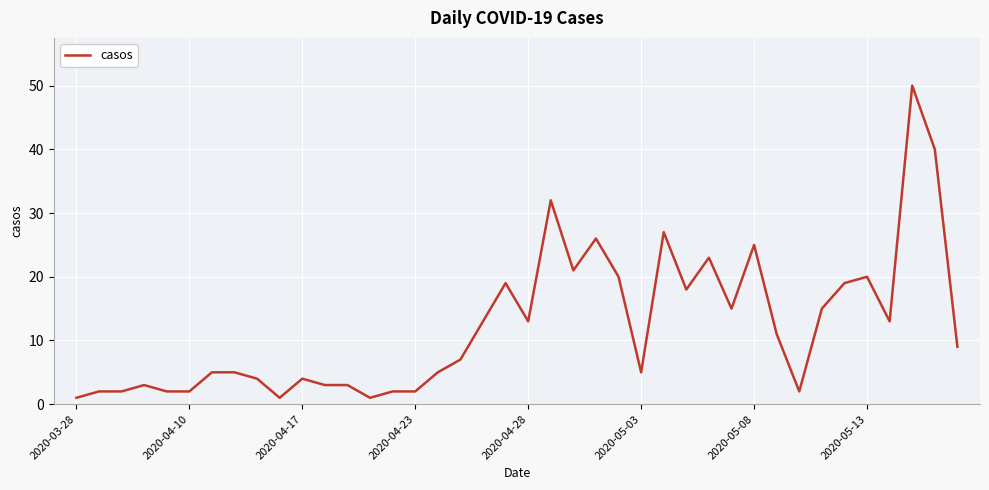

What is the greatest value displayed?

50